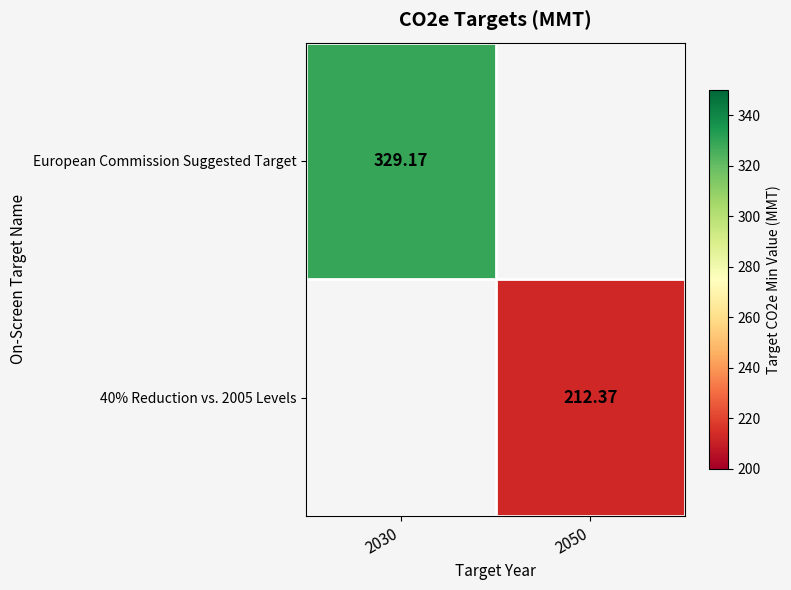

At which category does the chart reach its peak across all series?

2030